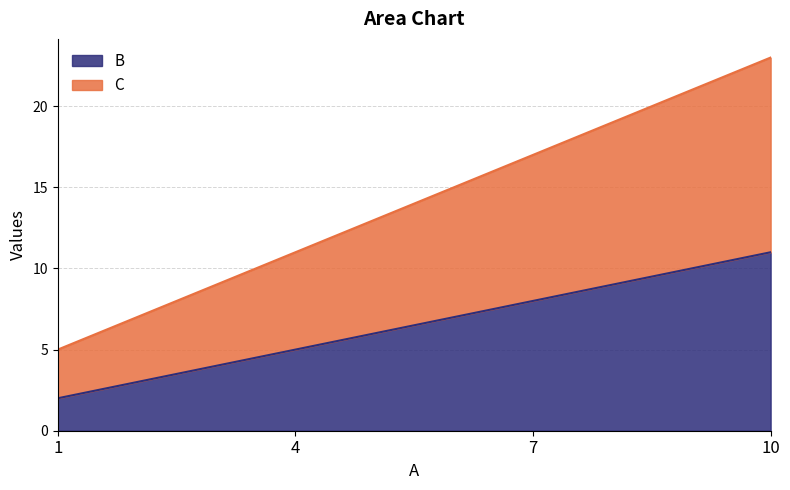

What is the value of the C point at the 4th from the left?

23